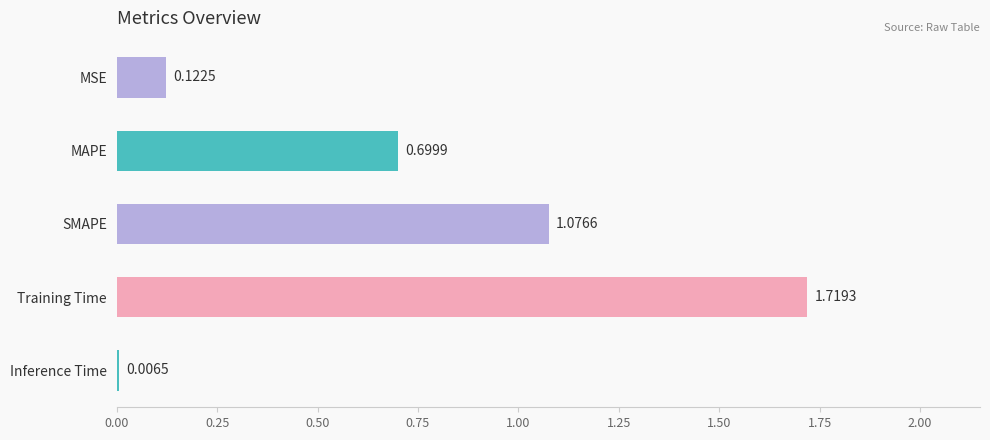

Does the chart contain any negative values?

No